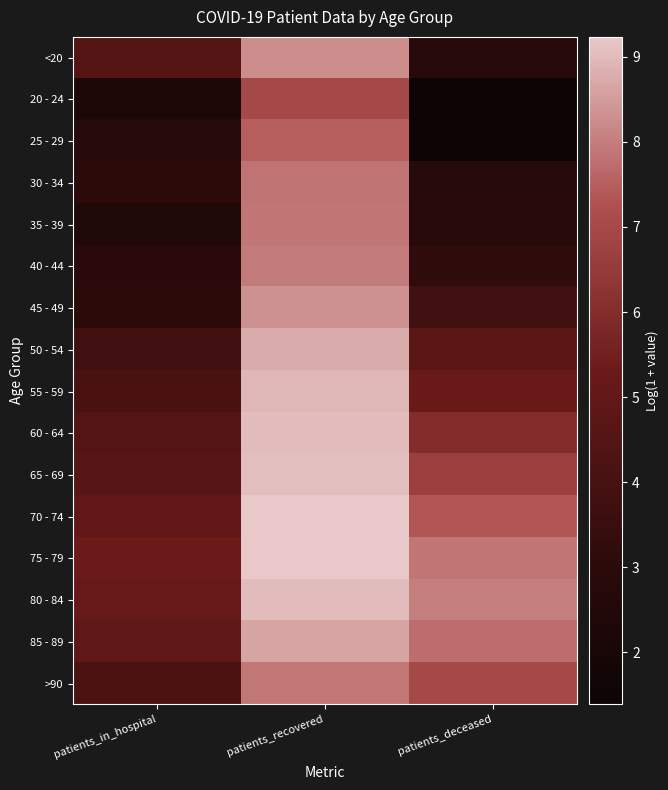

Between patients_recovered and patients_deceased, which is larger?

patients_recovered